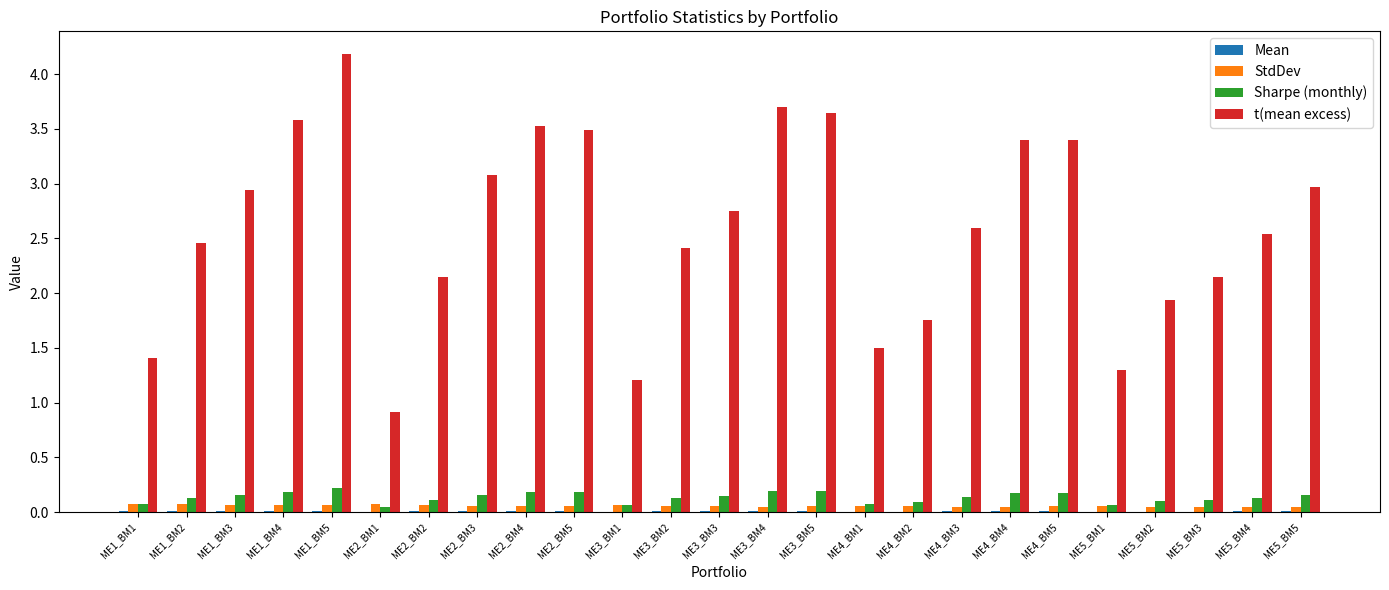

The Sharpe (monthly) series shows 0.1 at ME3_BM1. True or false?

True